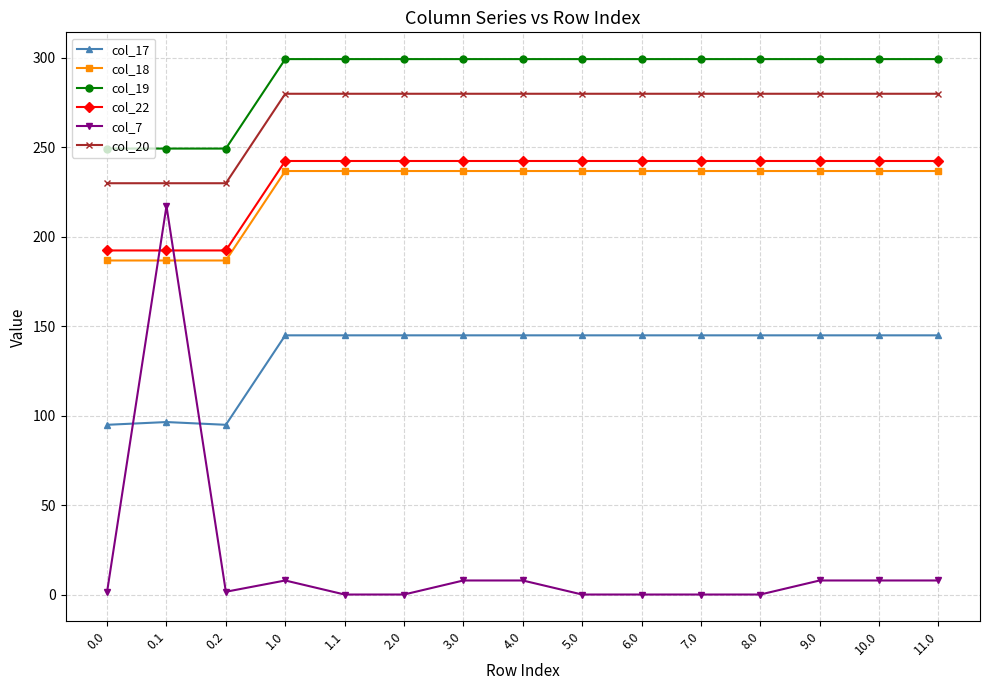

What are all the series names shown in the legend?

col_17, col_18, col_19, col_22, col_7, col_20